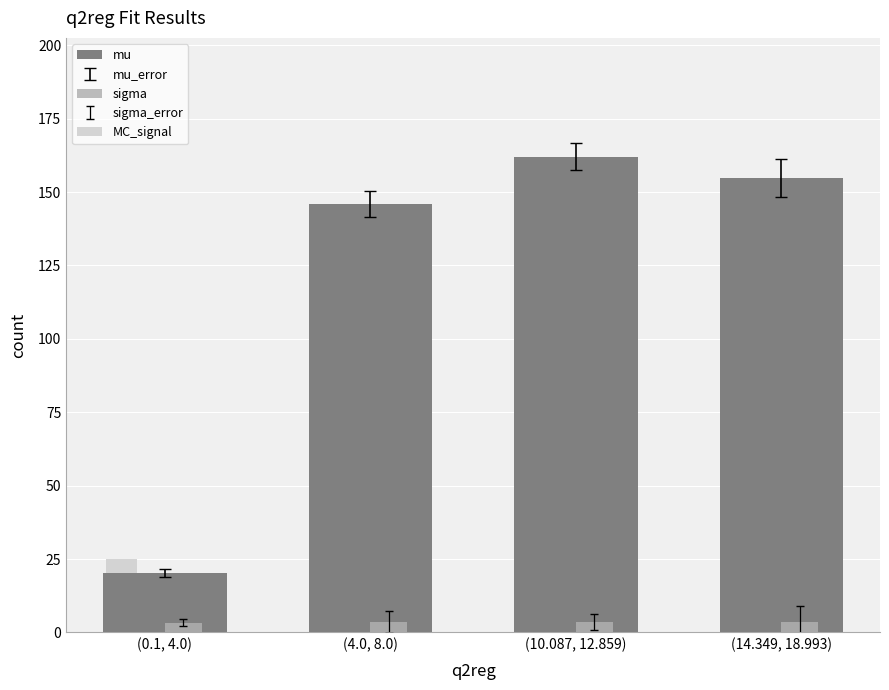

Rank the series by their average value, from highest to lowest.

mu, MC_signal, sigma